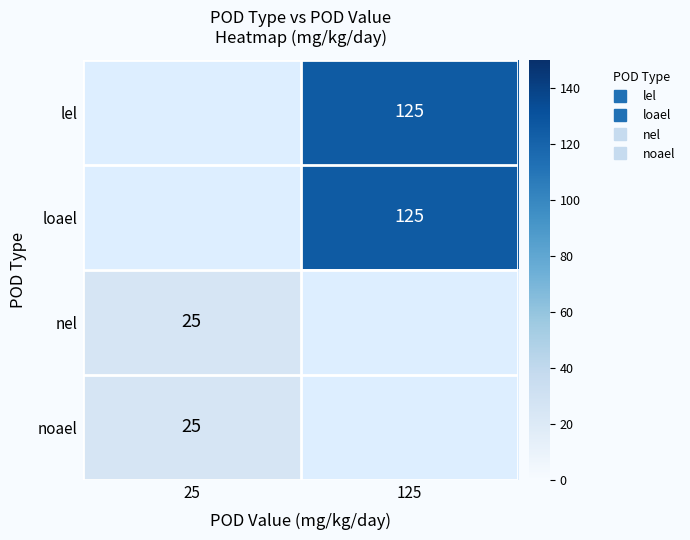

Rank the series by their average value, from highest to lowest.

lel, loael, nel, noael